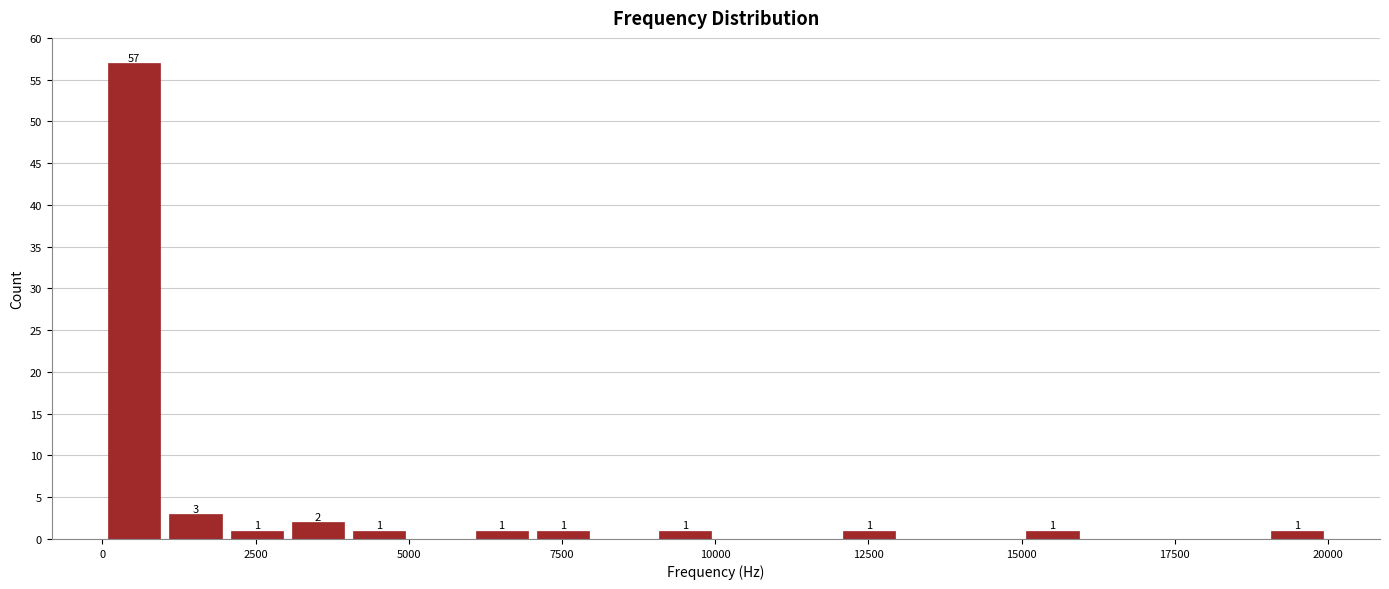

Read against the x-axis, roughly where is the centre of the tallest bar?

500